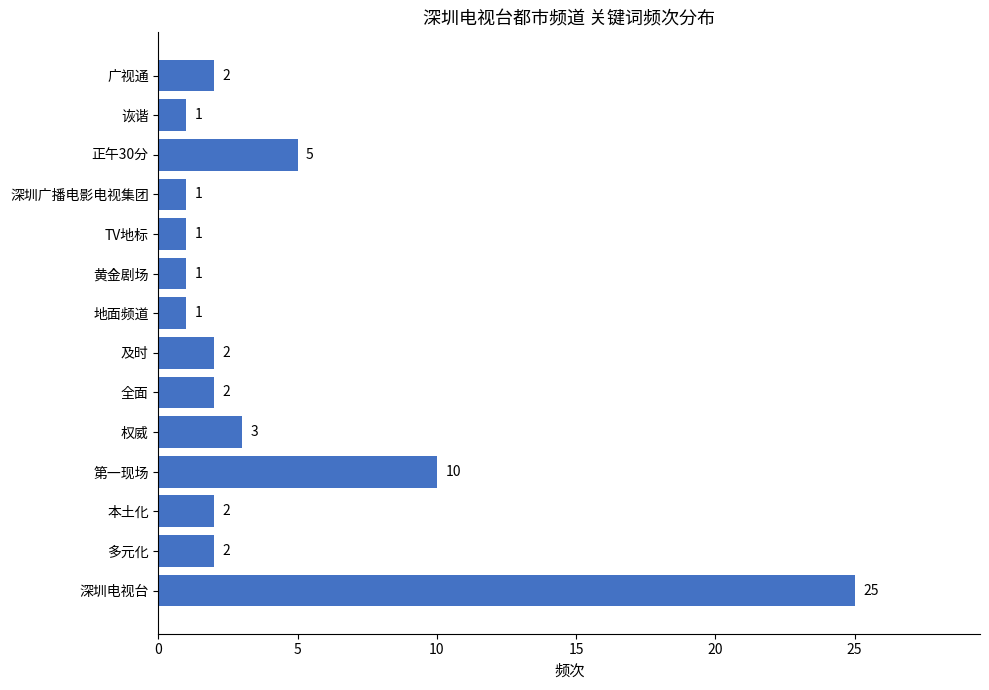

Reading bottom to top, extract all data points from this chart.

深圳电视台=25	多元化=2	本土化=2	第一现场=10	权威=3	全面=2	及时=2	地面频道=1	黄金剧场=1	TV地标=1	深圳广播电影电视集团=1	正午30分=5	诙谐=1	广视通=2